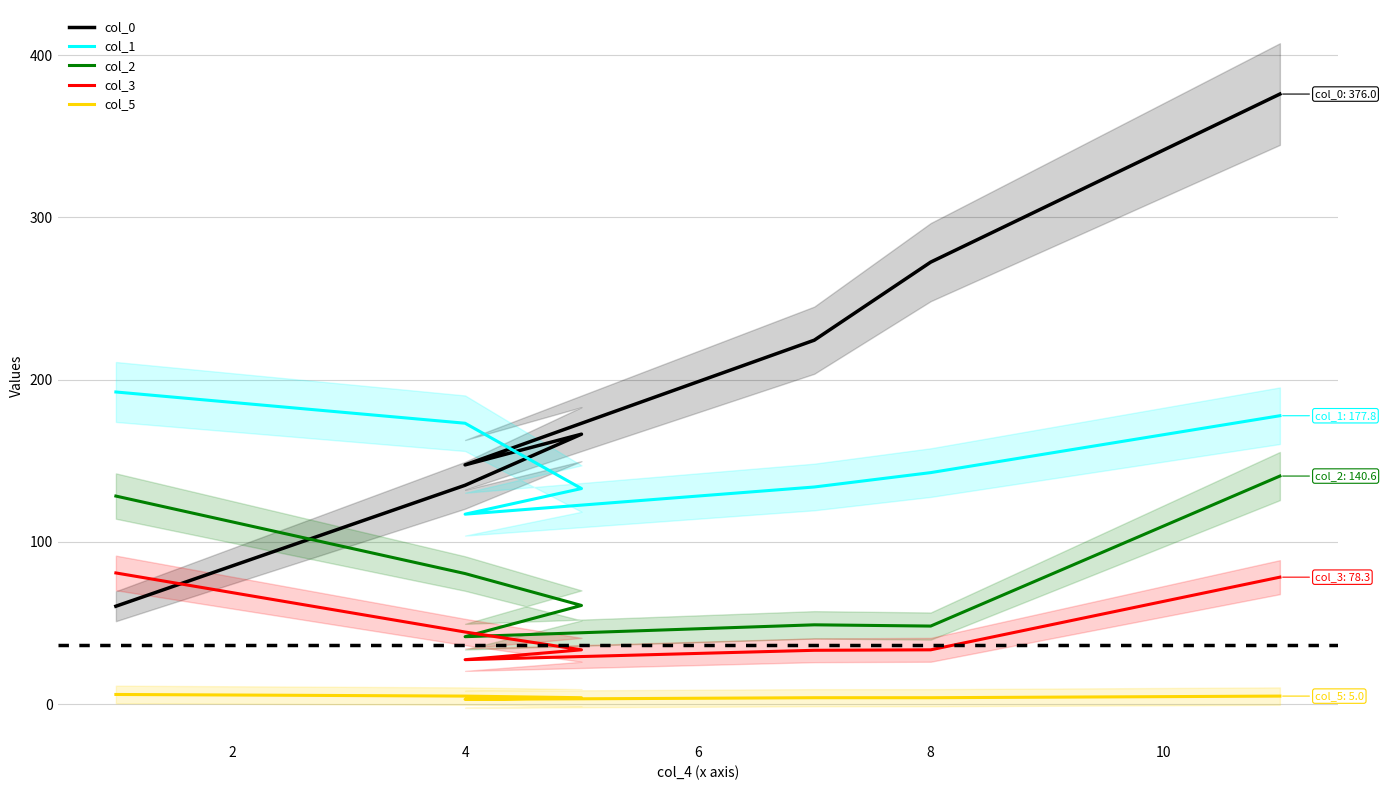

Which has a higher value, 4 or 4?

4